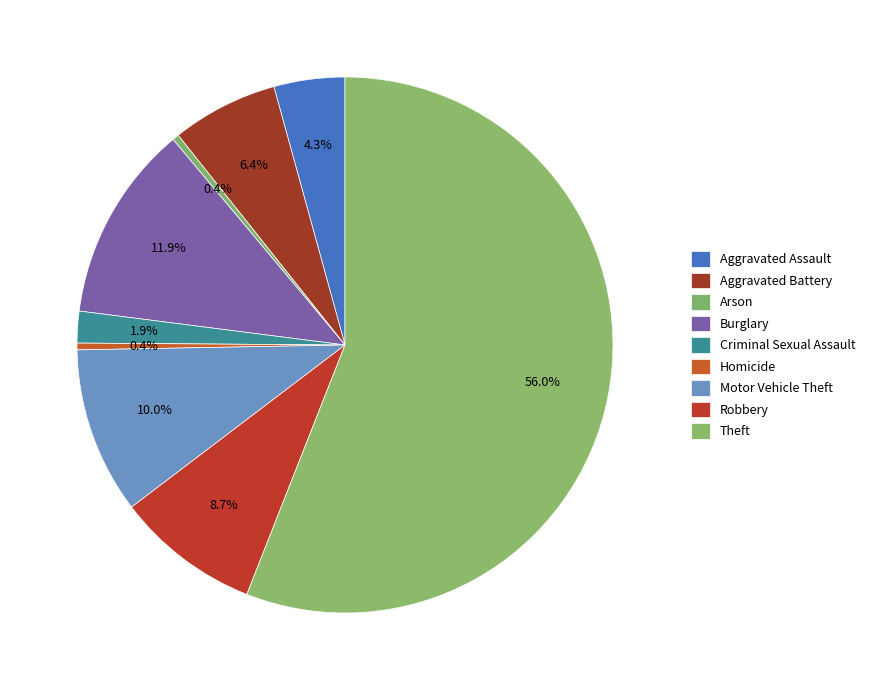

Between Robbery and Aggravated Assault, which is larger?

Robbery